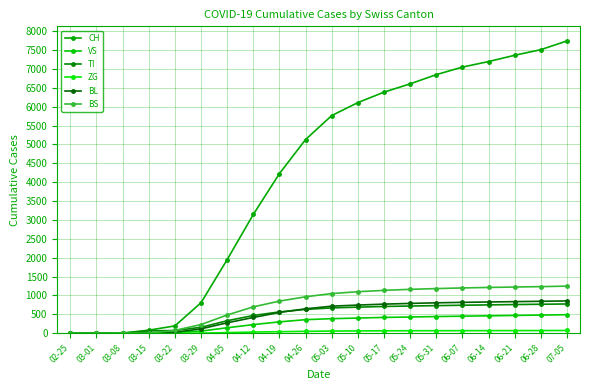

Rank the series at 05-31 from lowest to highest value.

ZG, VS, TI, BL, BS, CH